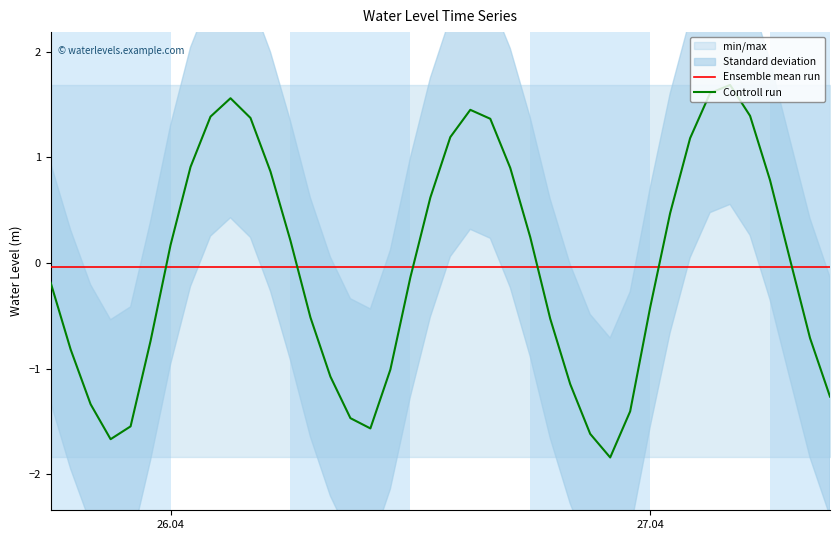

What is the lowest value of the Controll run series?

-1.8